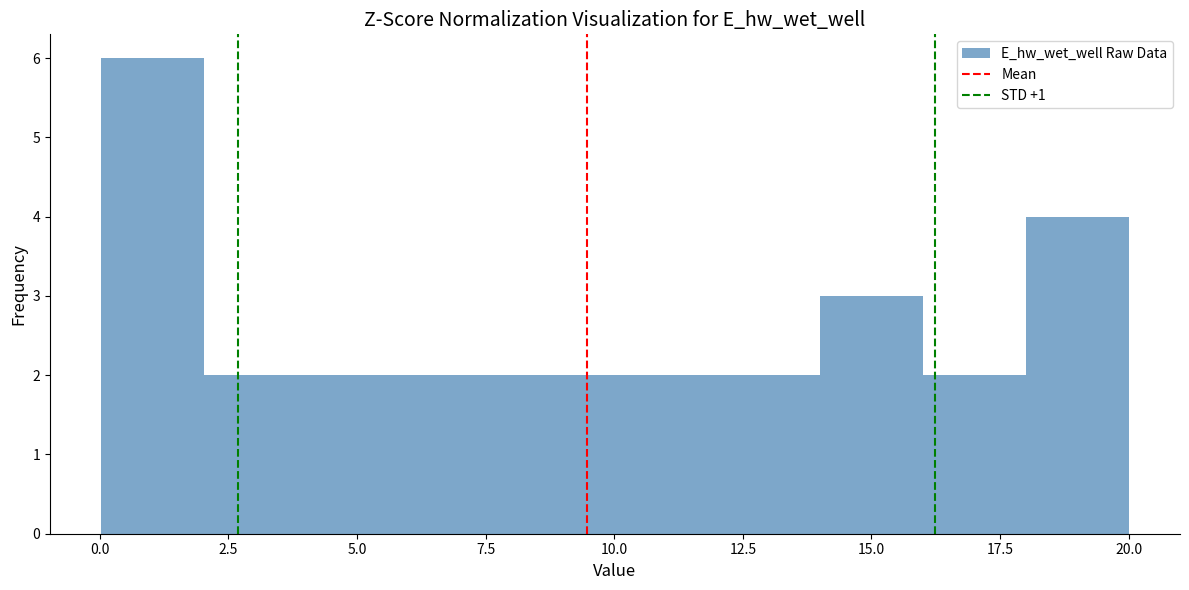

Around what value on the x-axis is the tallest bar? Give the approximate position of its centre, as read against the axis.

1.0